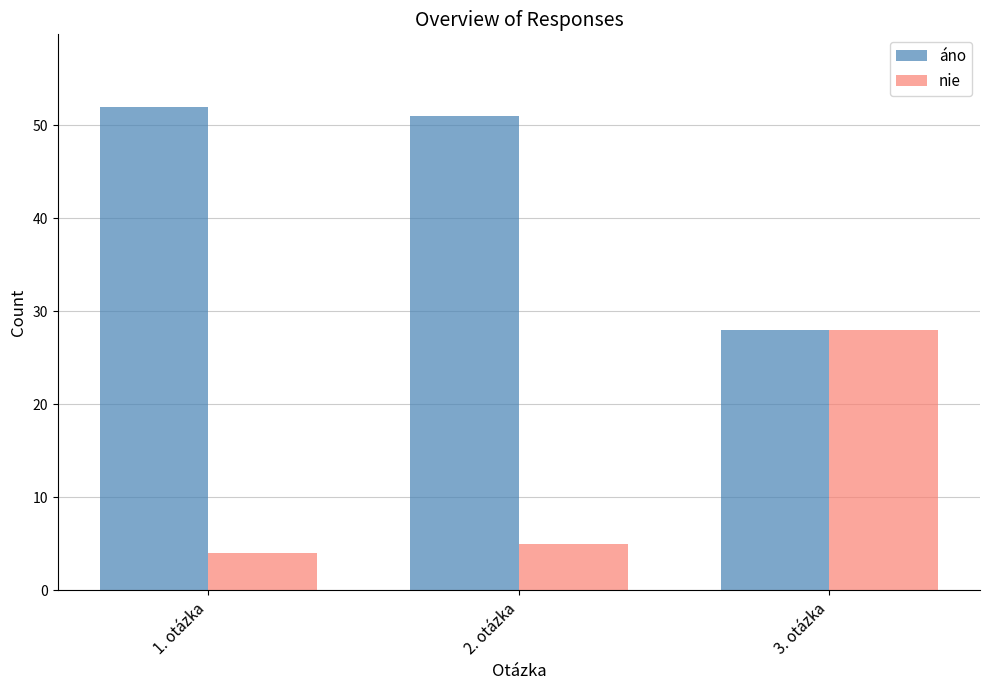

What are all the series names shown in the legend?

áno, nie